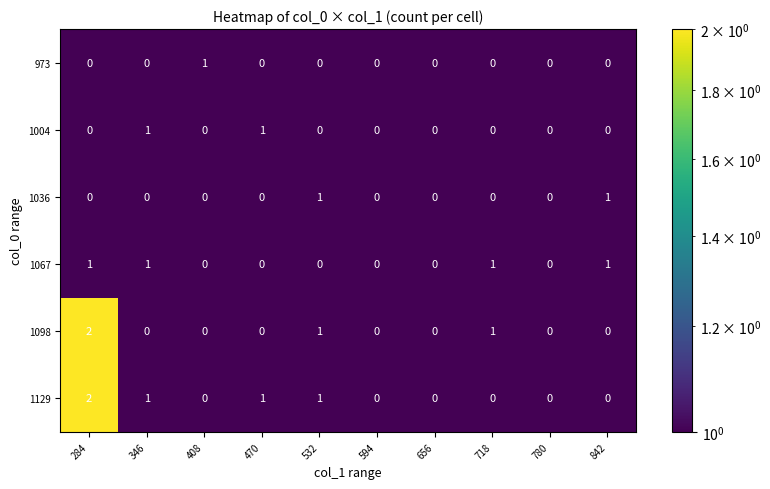

True or false: 1004 has a value of 1 at 470.

True